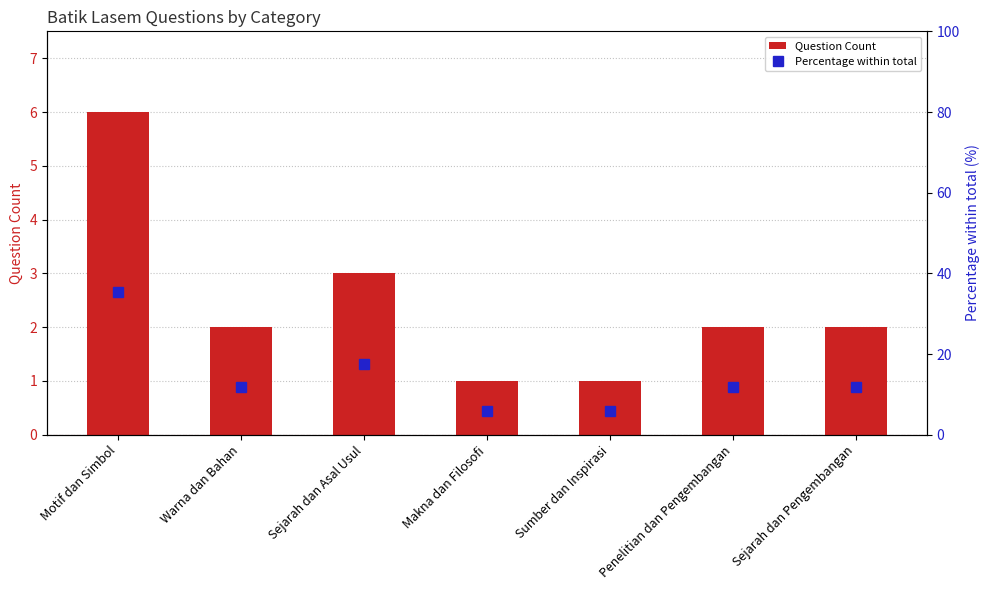

What is the average value of the Percentage within total series?

14.3